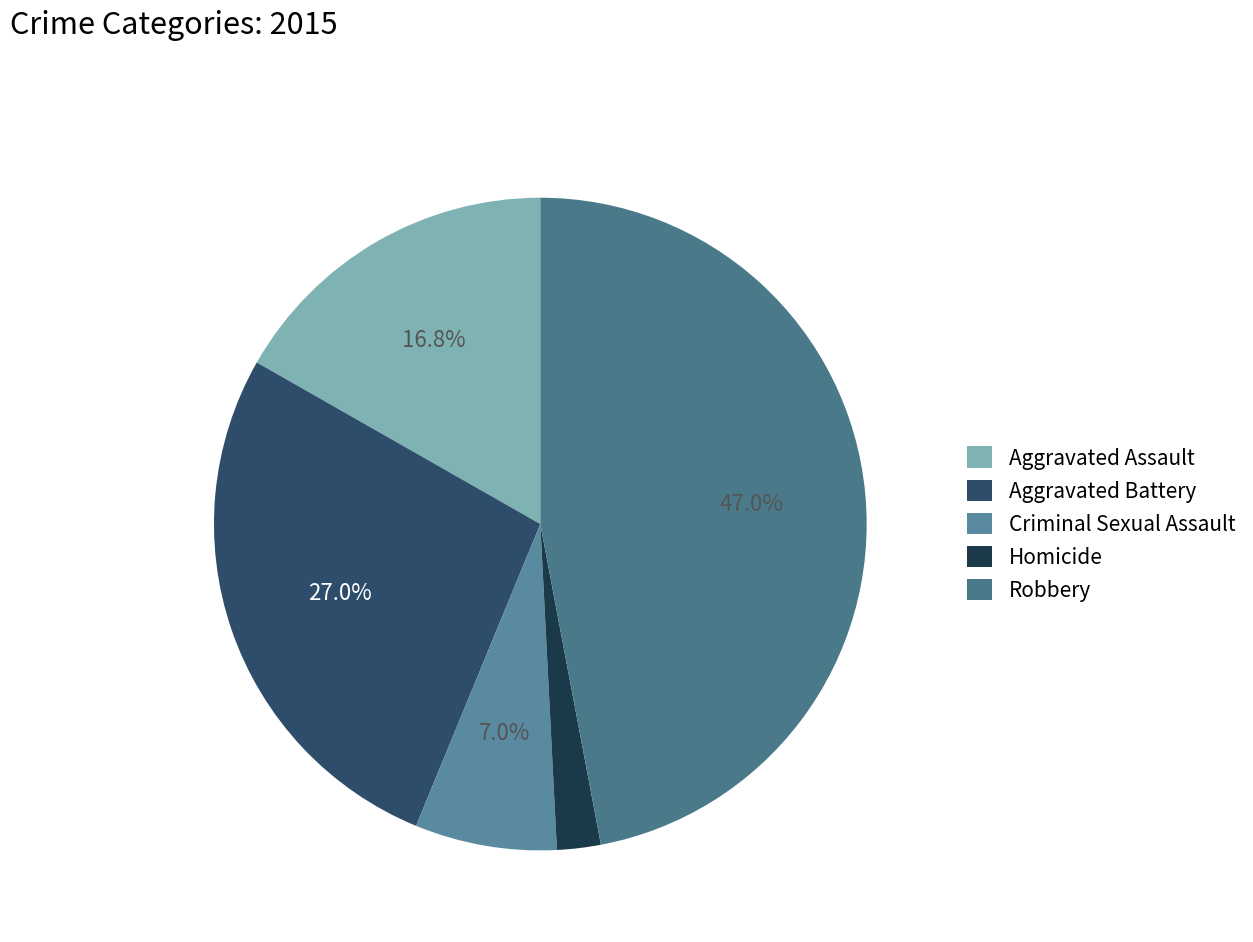

To the nearest percent, what is the combined percentage of Aggravated Battery and Homicide?

29%